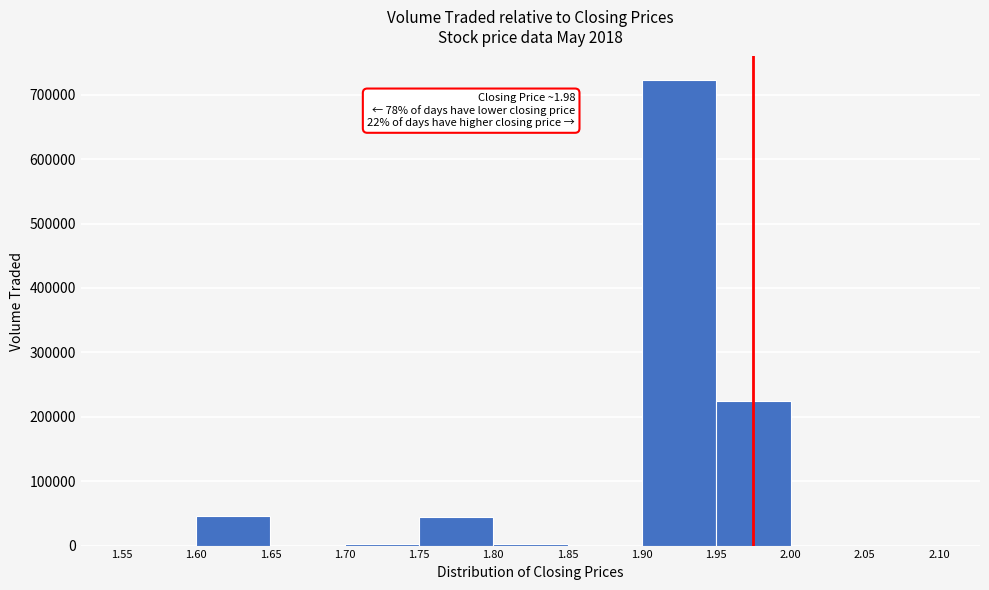

Which range on the x-axis has the tallest bar?

1.90 to 1.95